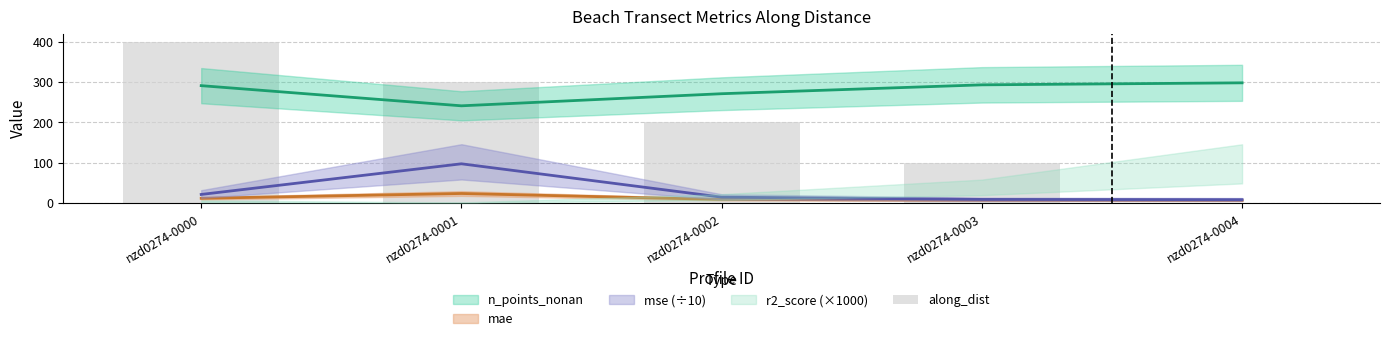

Which category has the lowest value across all series?

nzd0274-0004